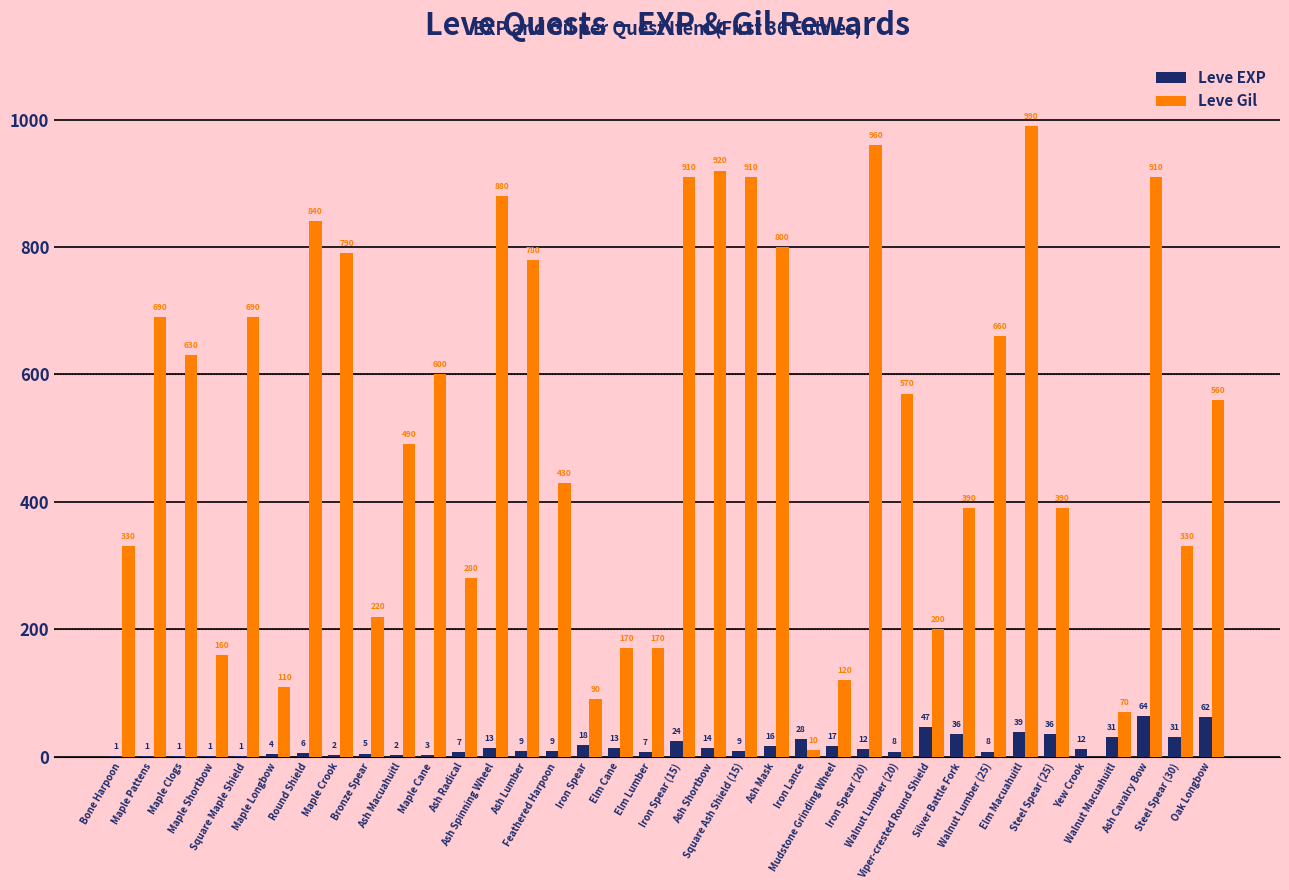

What is the spread (max minus min) of values at Mudstone Grinding Wheel?

103